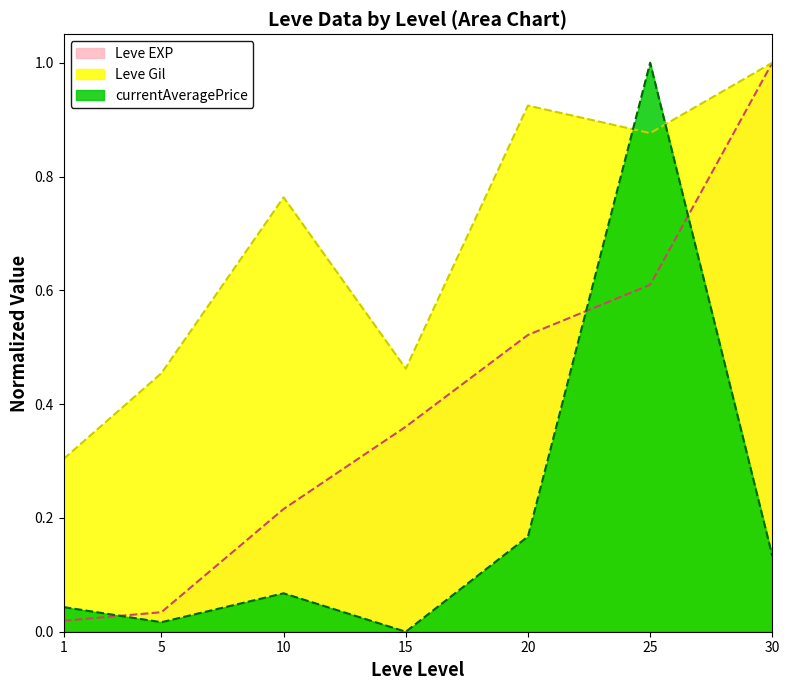

The Leve EXP series shows 0.0 at 5. True or false?

True